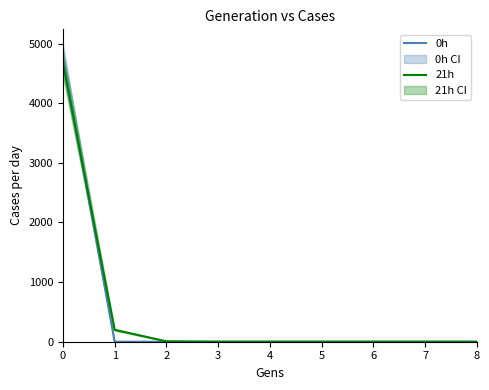

How many lines are shown in the chart?

2